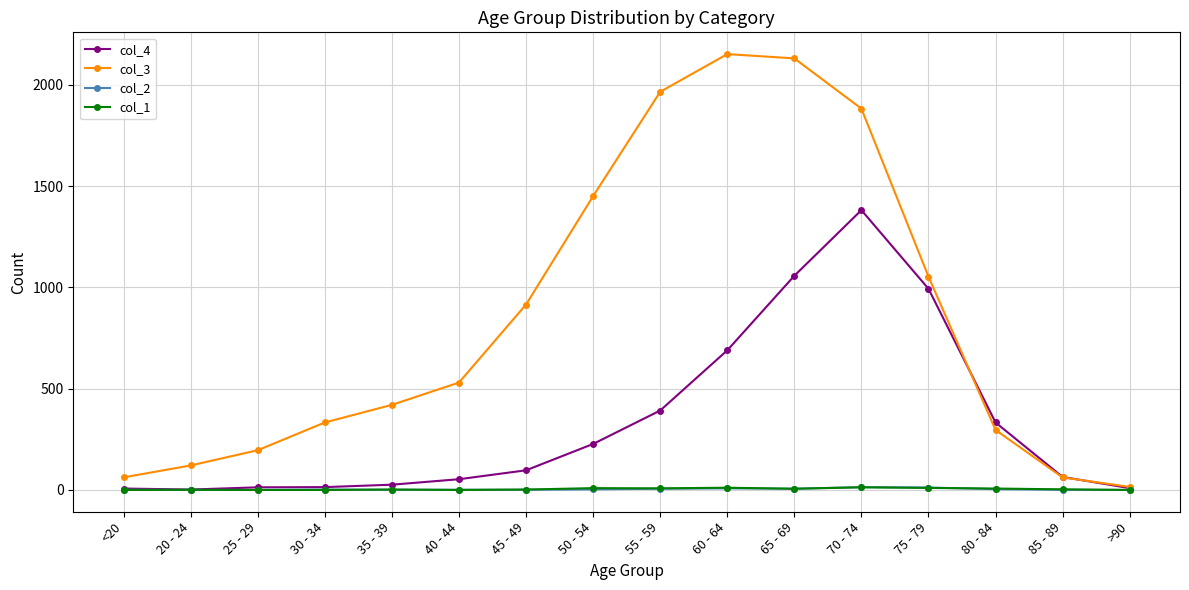

What is the label of the 7th point from the left?

45 - 49